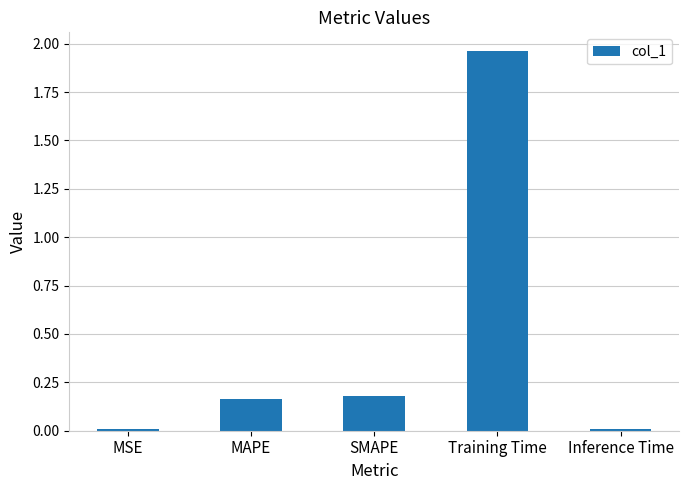

What is the sum of the values at SMAPE and MAPE?

0.3